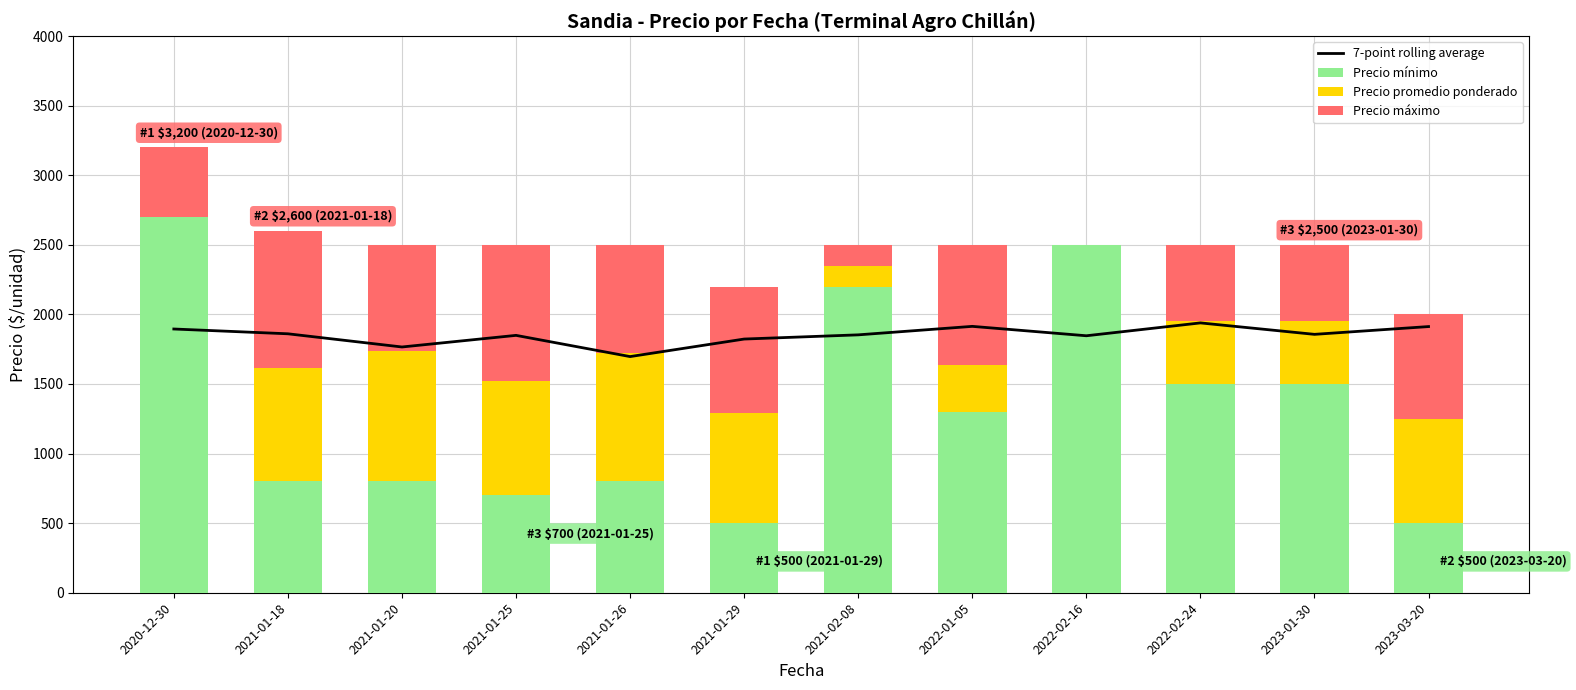

Which category has the highest value in the Precio máximo series?

2021-01-18